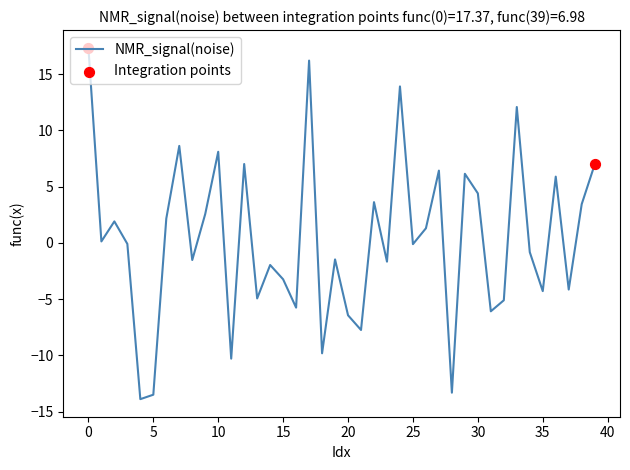

What is the difference between the maximum and minimum values?

31.3